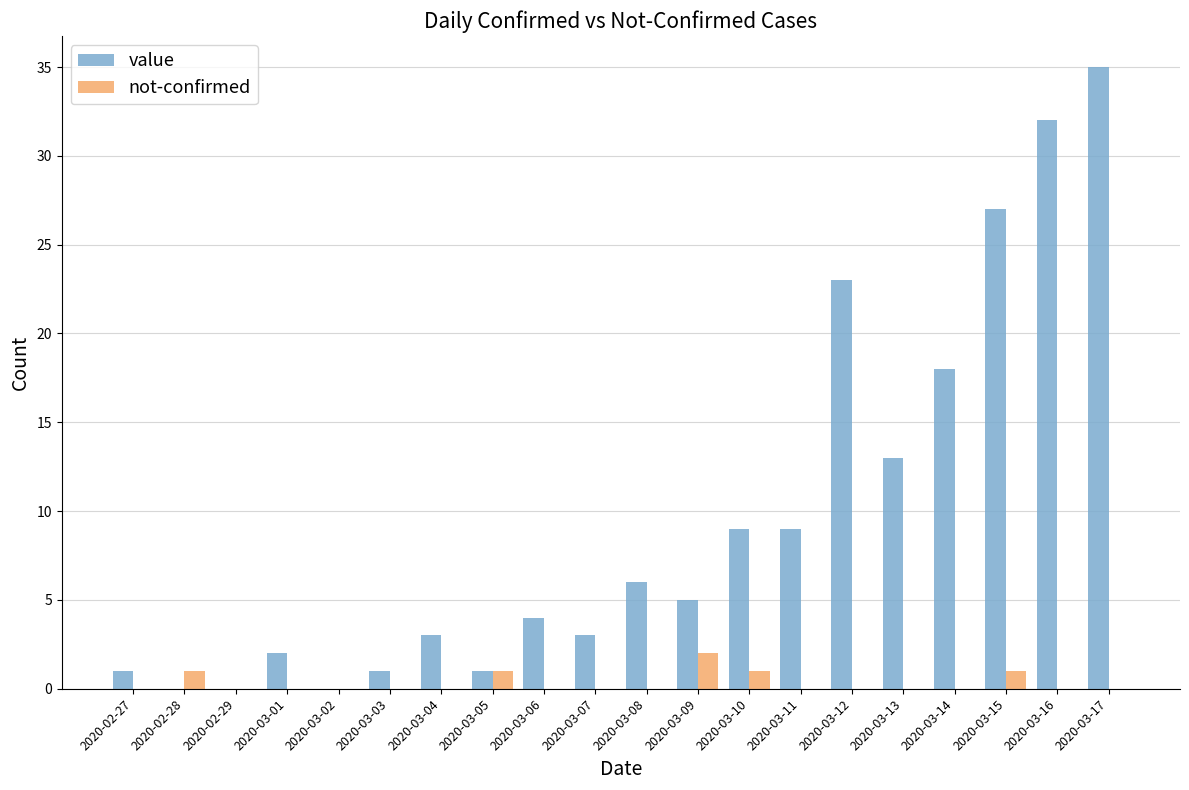

Reading right to left, what are all the values shown in this chart?

value: 35	32	27	18	13	23	9	9	5	6	3	4	1	3	1	0	2	0	0	1
not-confirmed: 0	0	1	0	0	0	0	1	2	0	0	0	1	0	0	0	0	0	1	0